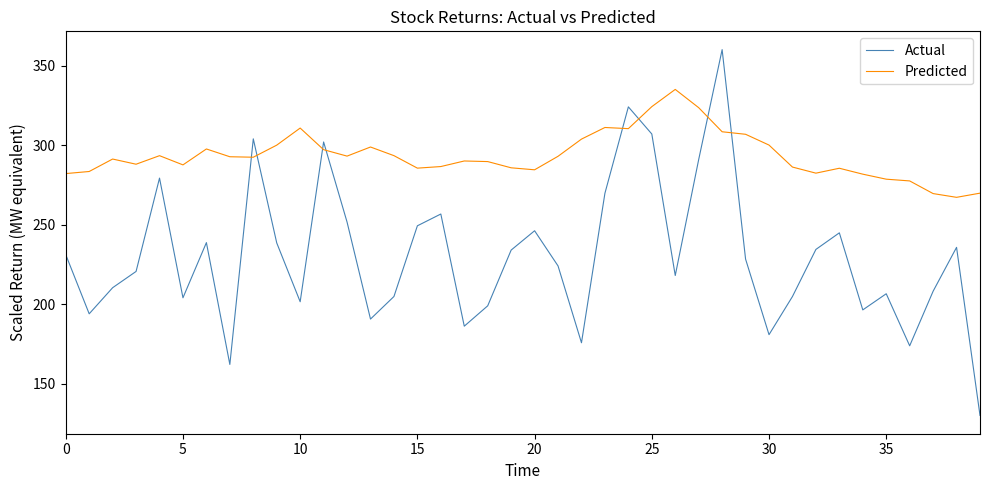

List the series in order of their overall mean, lowest first.

Actual, Predicted